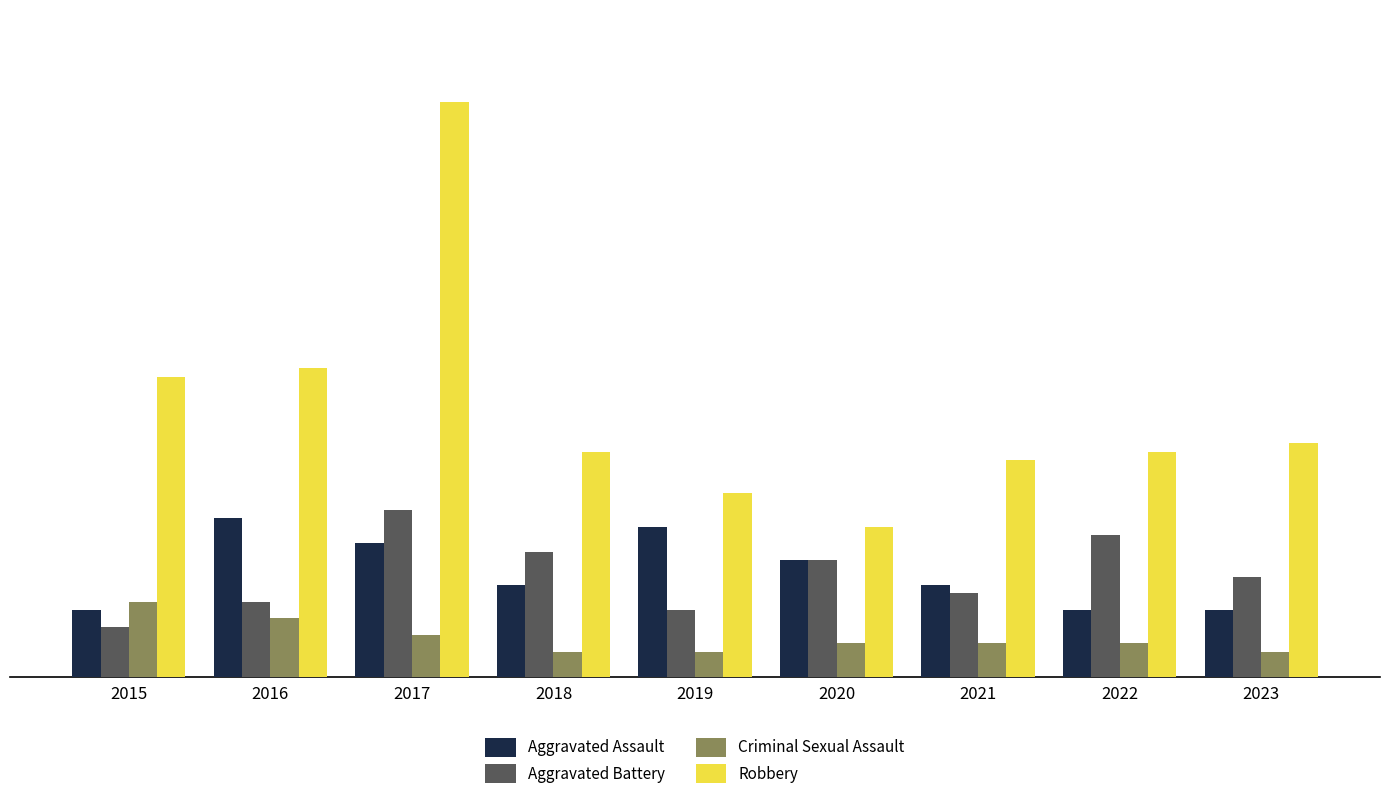

True or false: Aggravated Assault has a value of 7 at 2016.

False